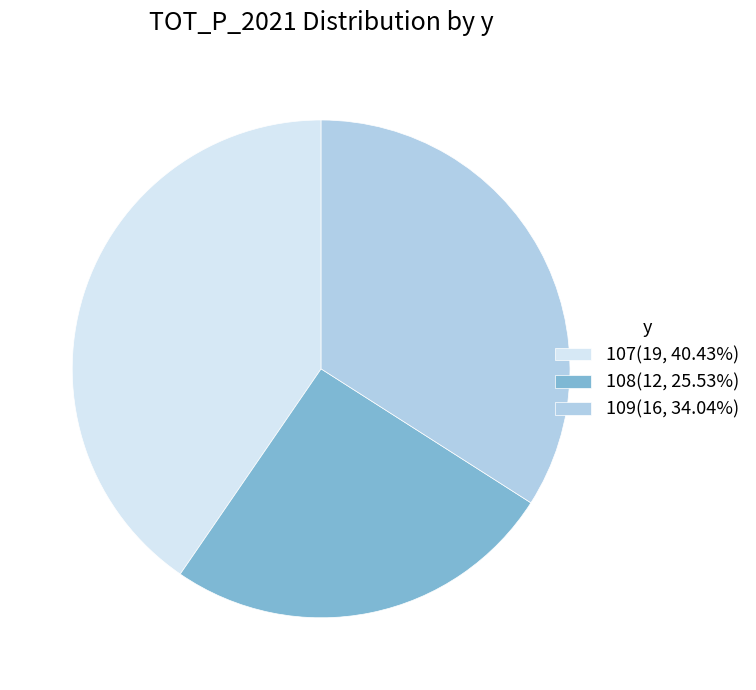

Count the number of slices in the pie.

3